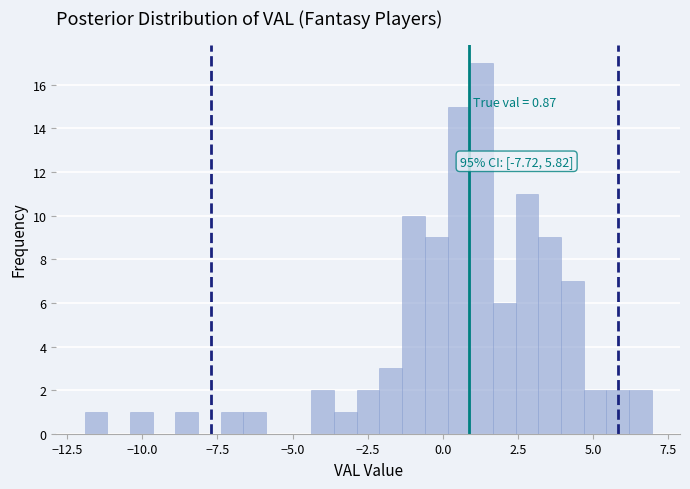

Read against the x-axis, roughly where is the centre of the tallest bar?

1.5